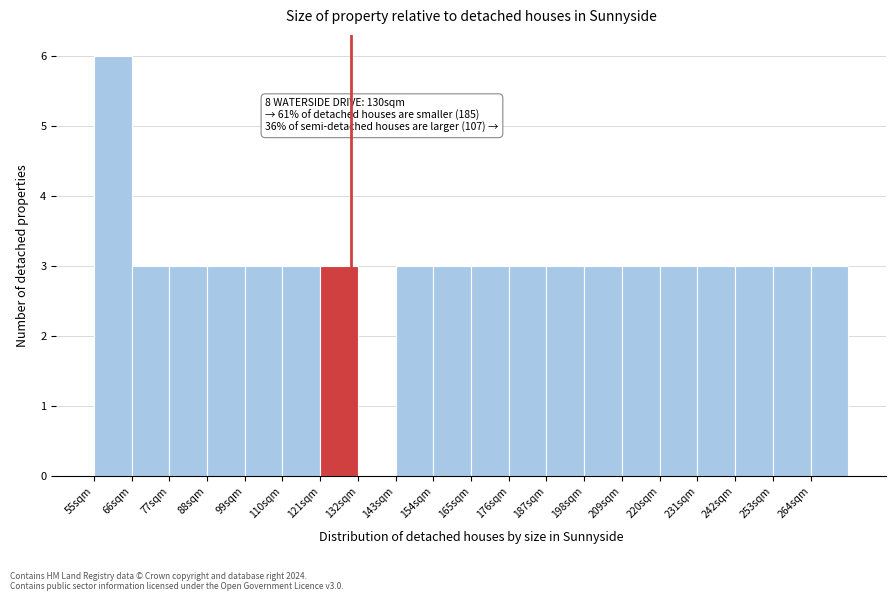

Over which range of the x-axis is the bar tallest?

55 to 66